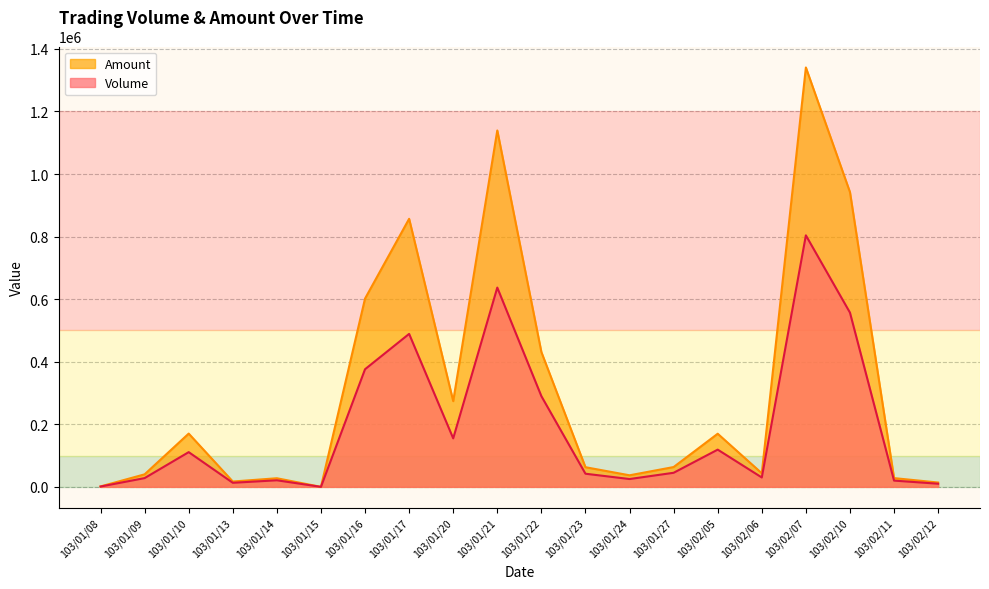

What is the label of the 17th point from the right?

103/01/13